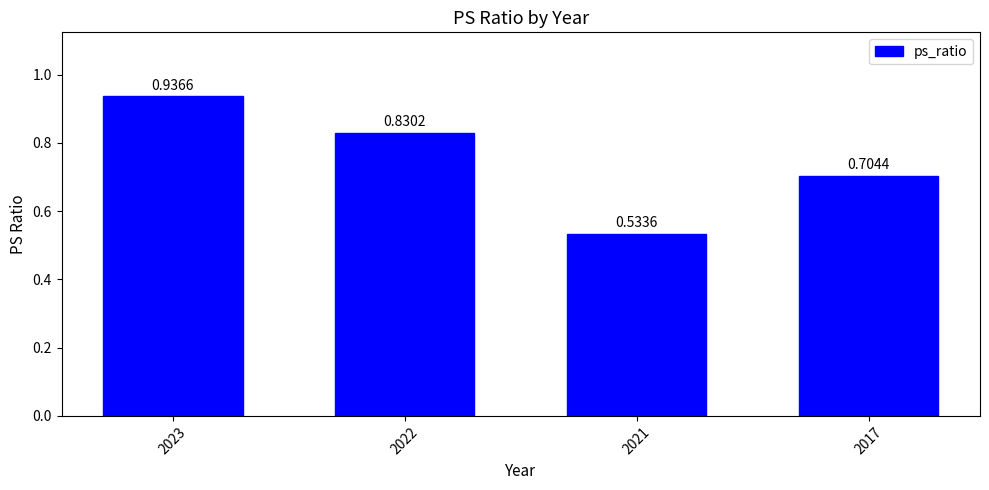

What is the sum of all values?

3.0